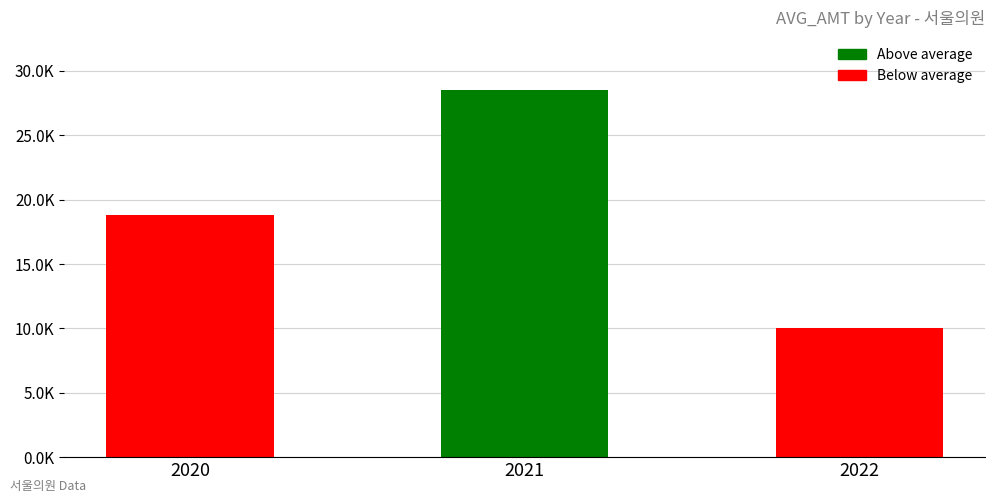

Is it true that the value at 2022 is 10062.8?

True